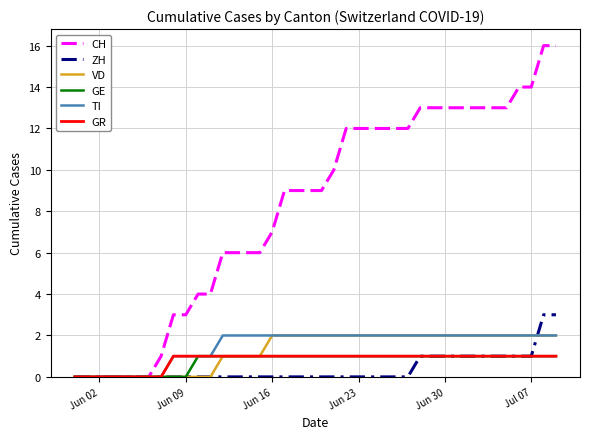

Is this an area chart (filled region under the line)?

No